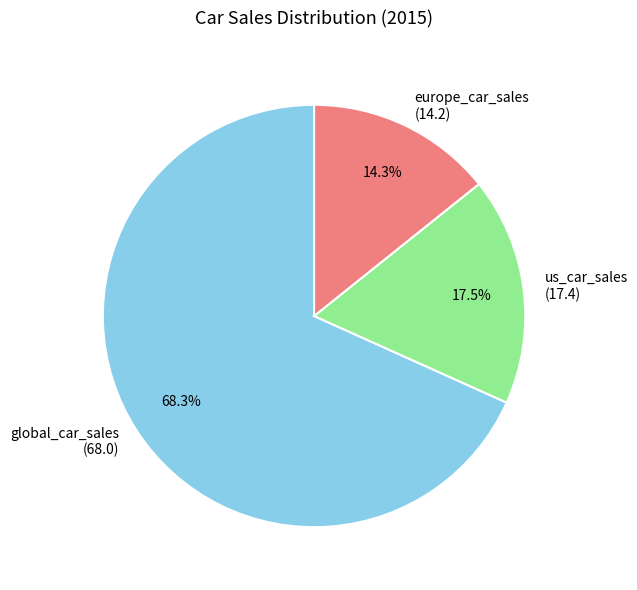

What is the ratio of the value at us_car_sales to the value at europe_car_sales?

1.2